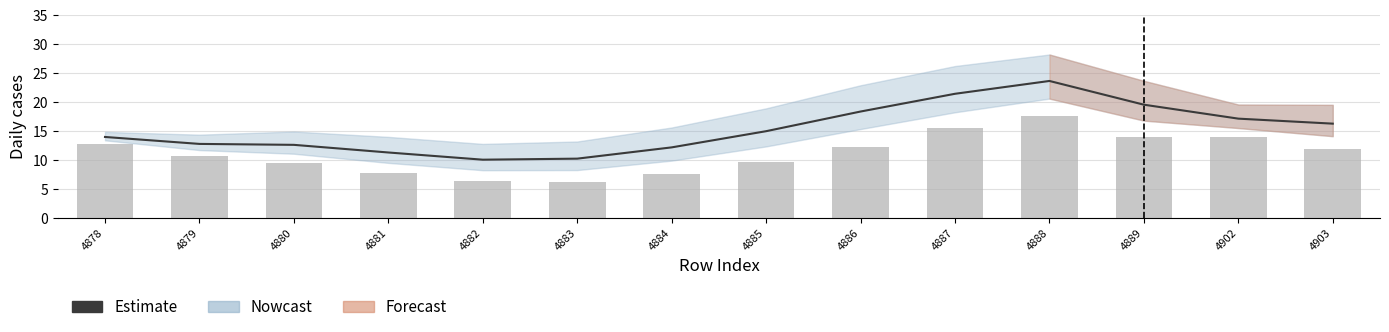

At which category is the sum across all series the highest?

4888